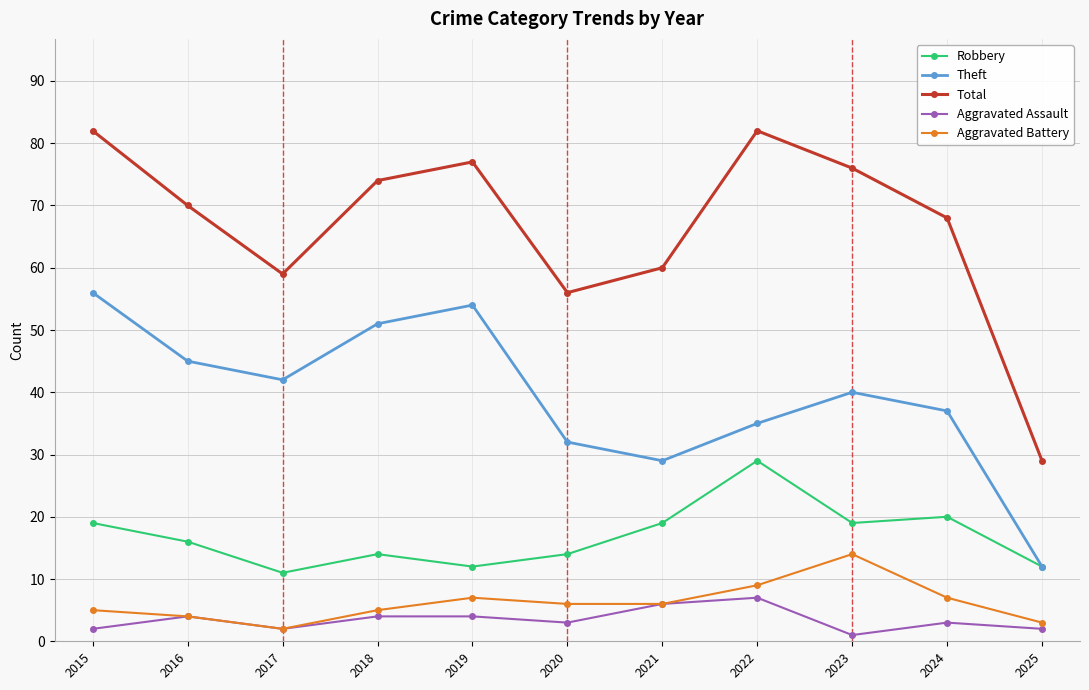

Which series has the largest total across all categories?

Total